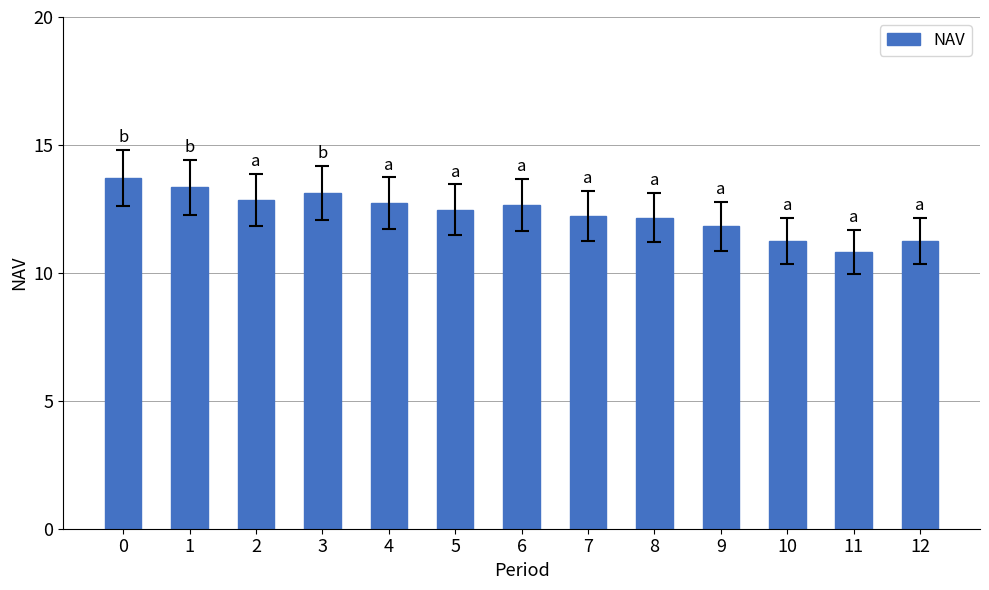

Does the chart contain any negative values?

No